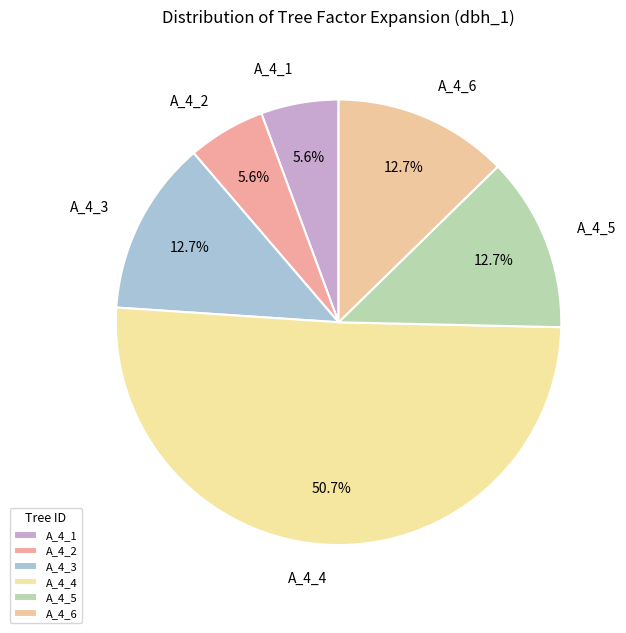

How many segments does this pie chart have?

6